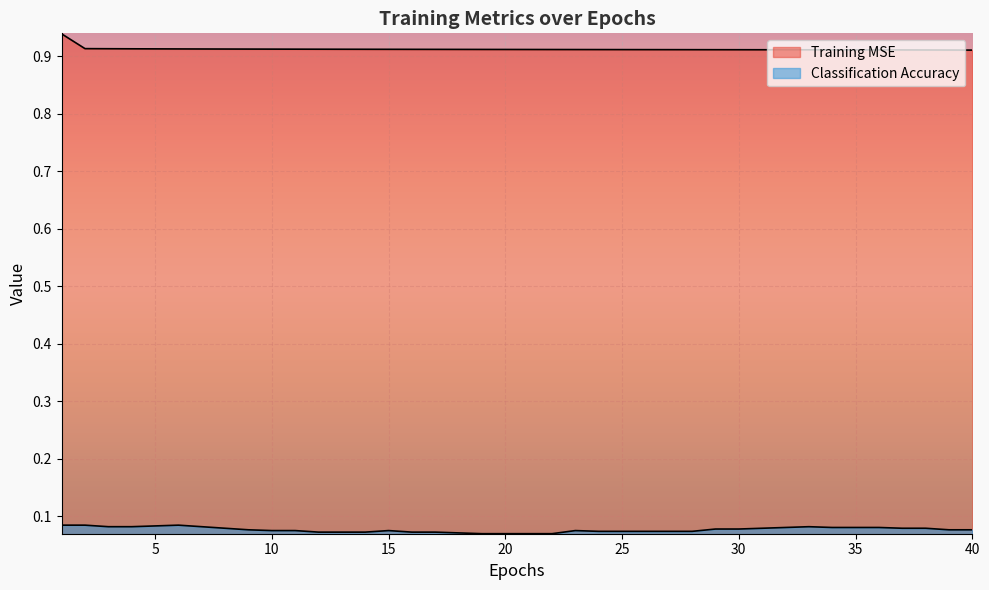

At which category does the chart reach its peak across all series?

1